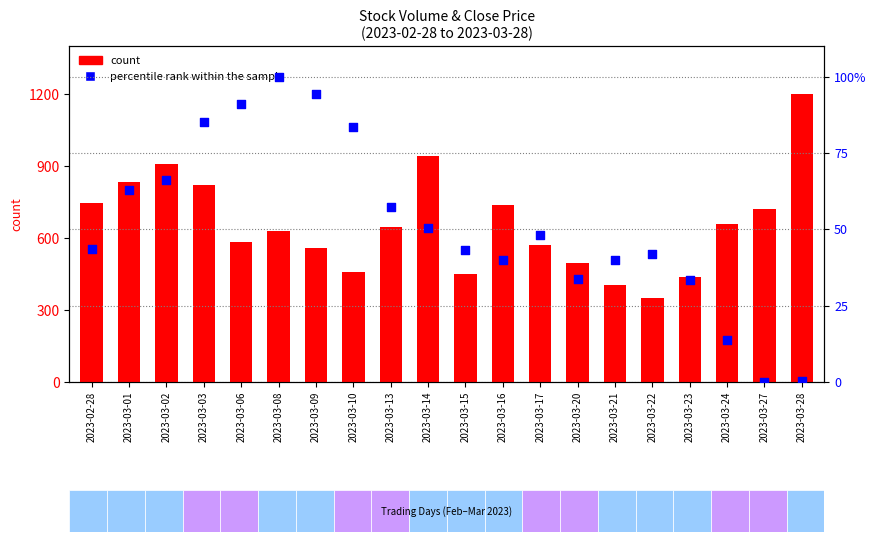

What is the total value across all series at 2023-03-15?

491.6